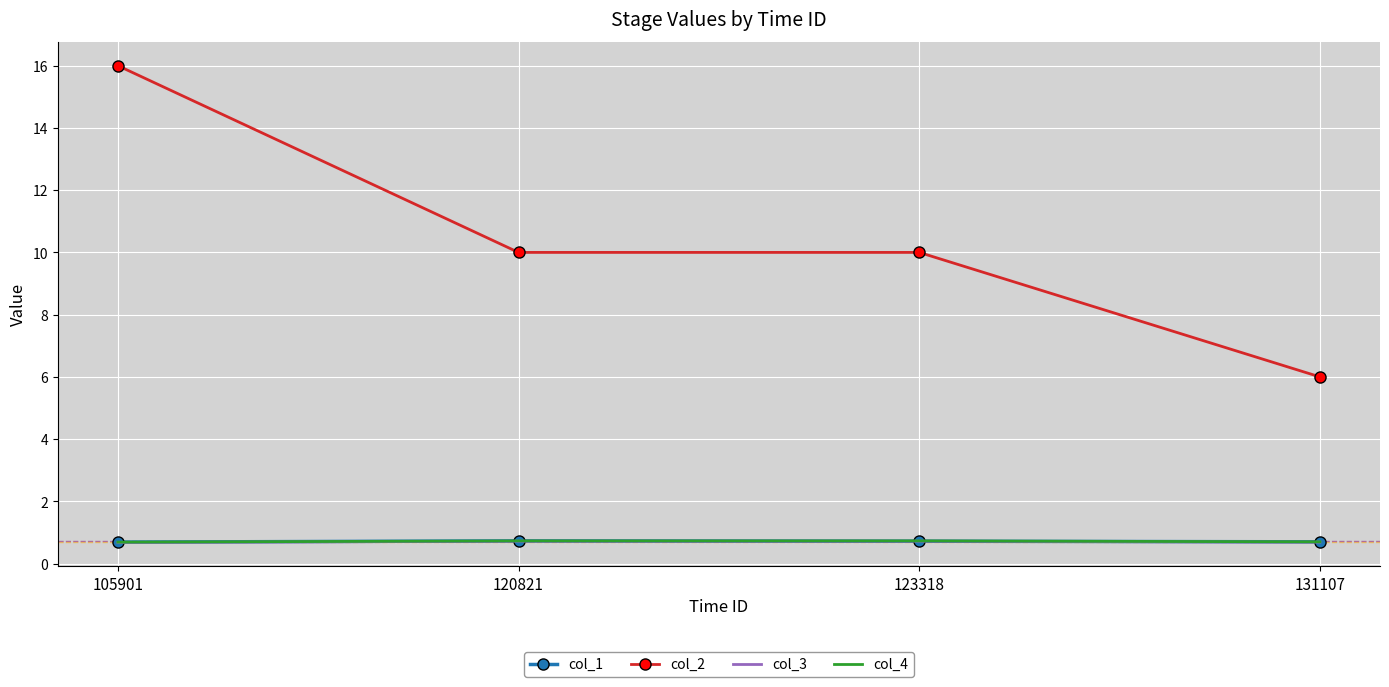

What value does the col_4 series have at 120821?

0.7